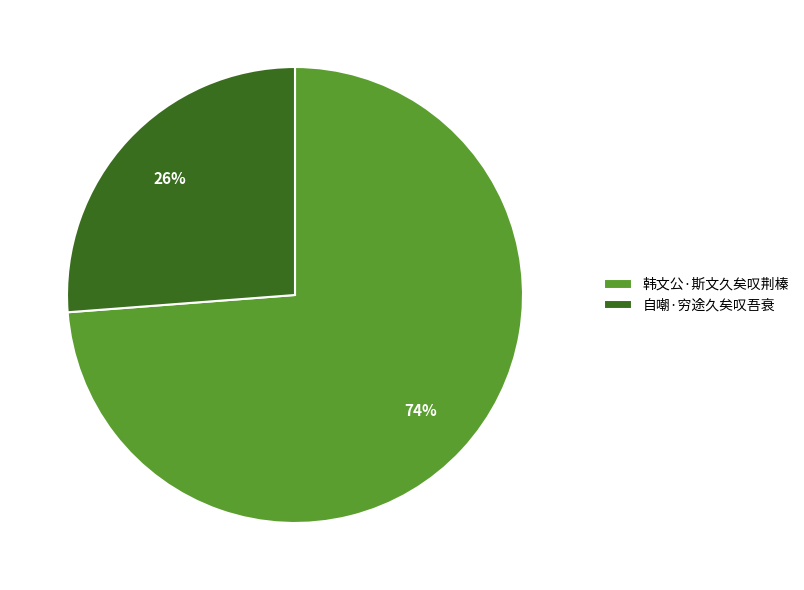

To the nearest percent, what is the combined percentage of 韩文公·斯文久矣叹荆榛 and 自嘲·穷途久矣叹吾衰?

100%